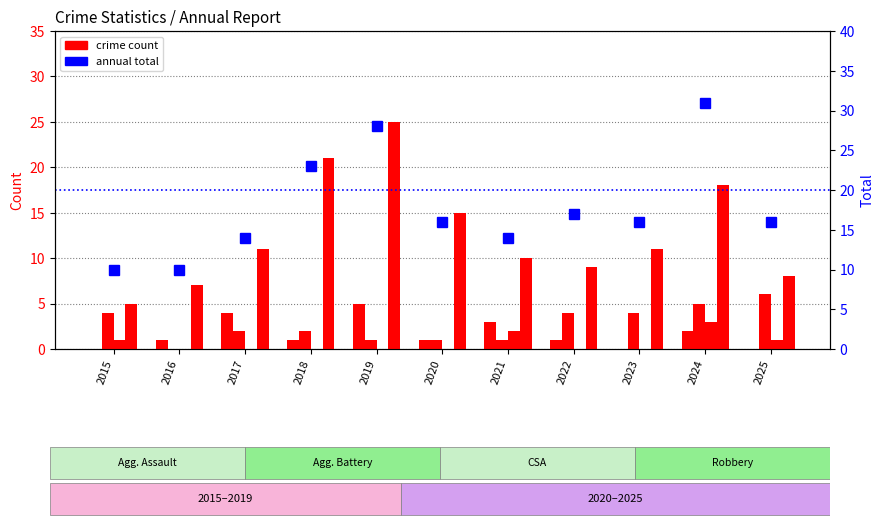

What is the value of the Total bar at the 8th from the left?

17